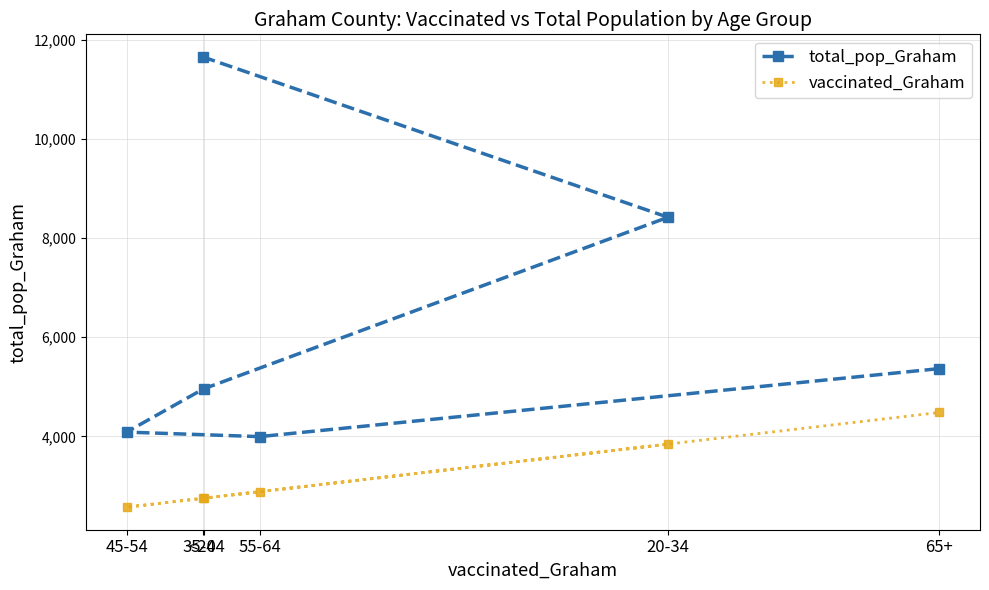

What position from the left is 35-44?

3